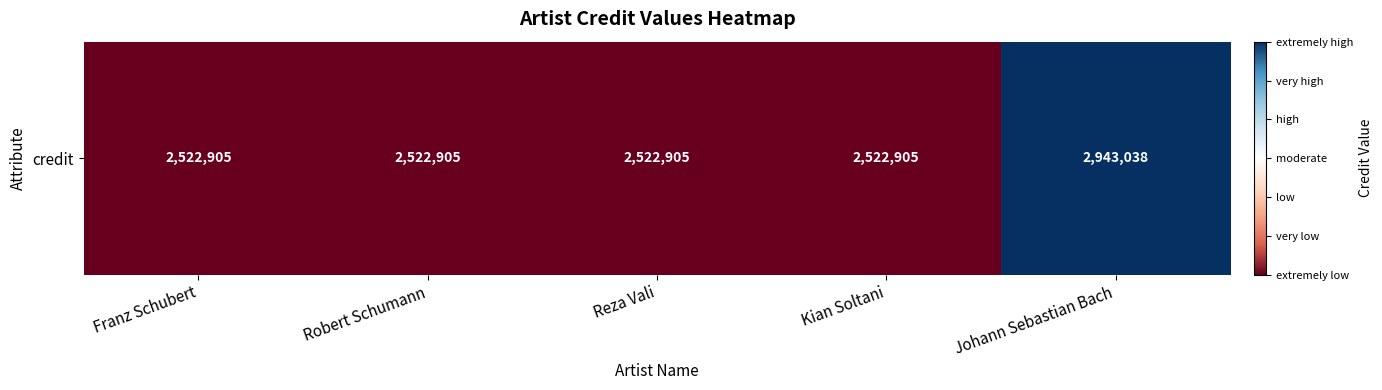

Approximately how many times larger is the value at Robert Schumann compared to Kian Soltani?

1.0